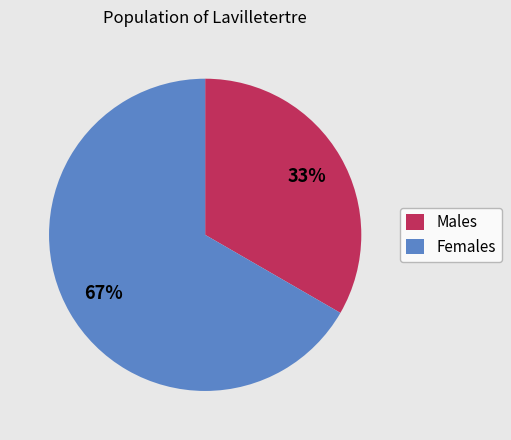

Which category accounts for the majority?

Females